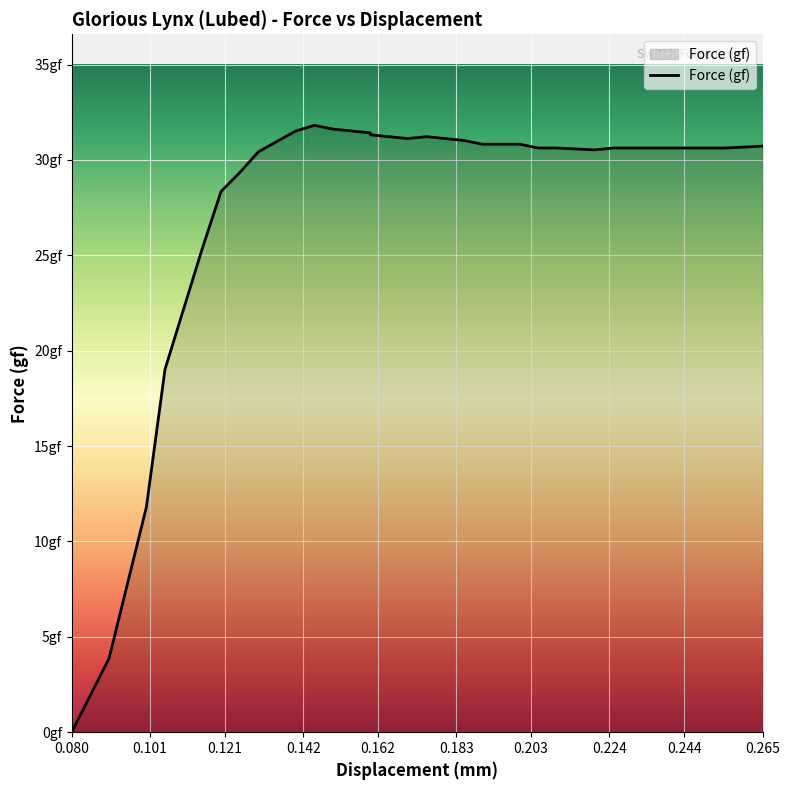

The chart shows a value of 40.6 at 0.265. True or false?

False